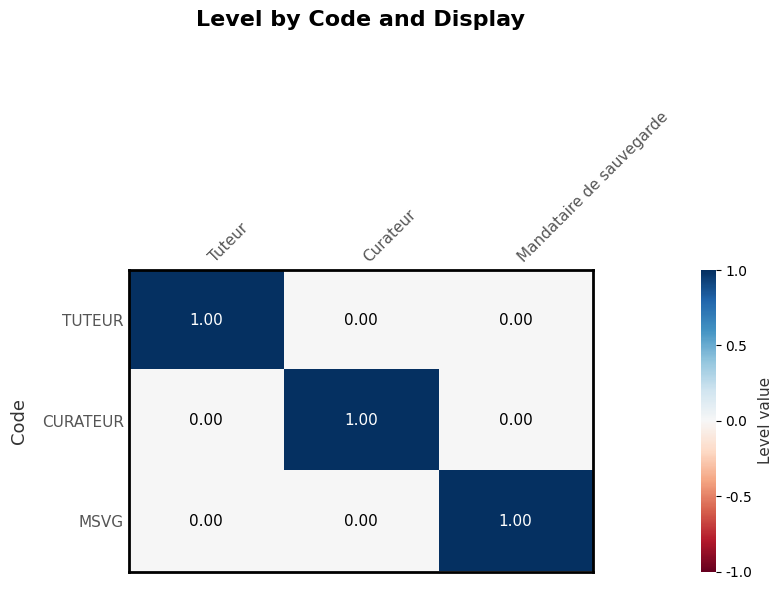

At how many categories does at least one series exceed 0?

3